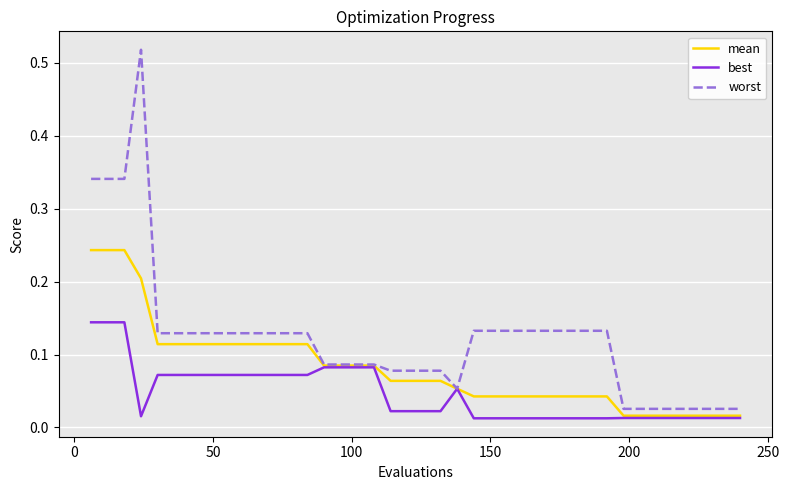

Rank the series by their maximum value, from lowest to highest.

best, mean, worst